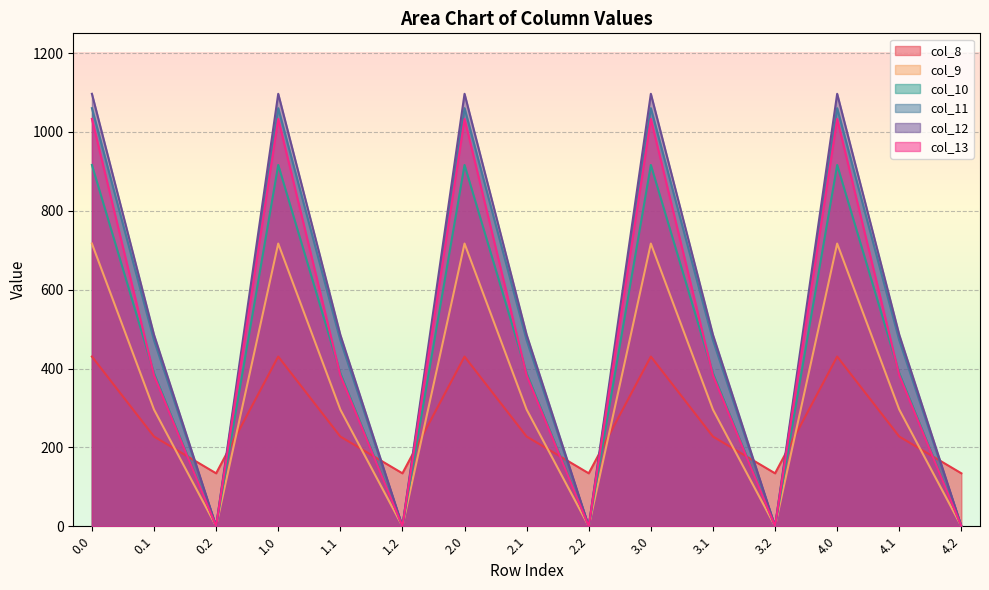

Is the value of col_8 at 2.0 greater than the value of col_11 at 3.0?

No